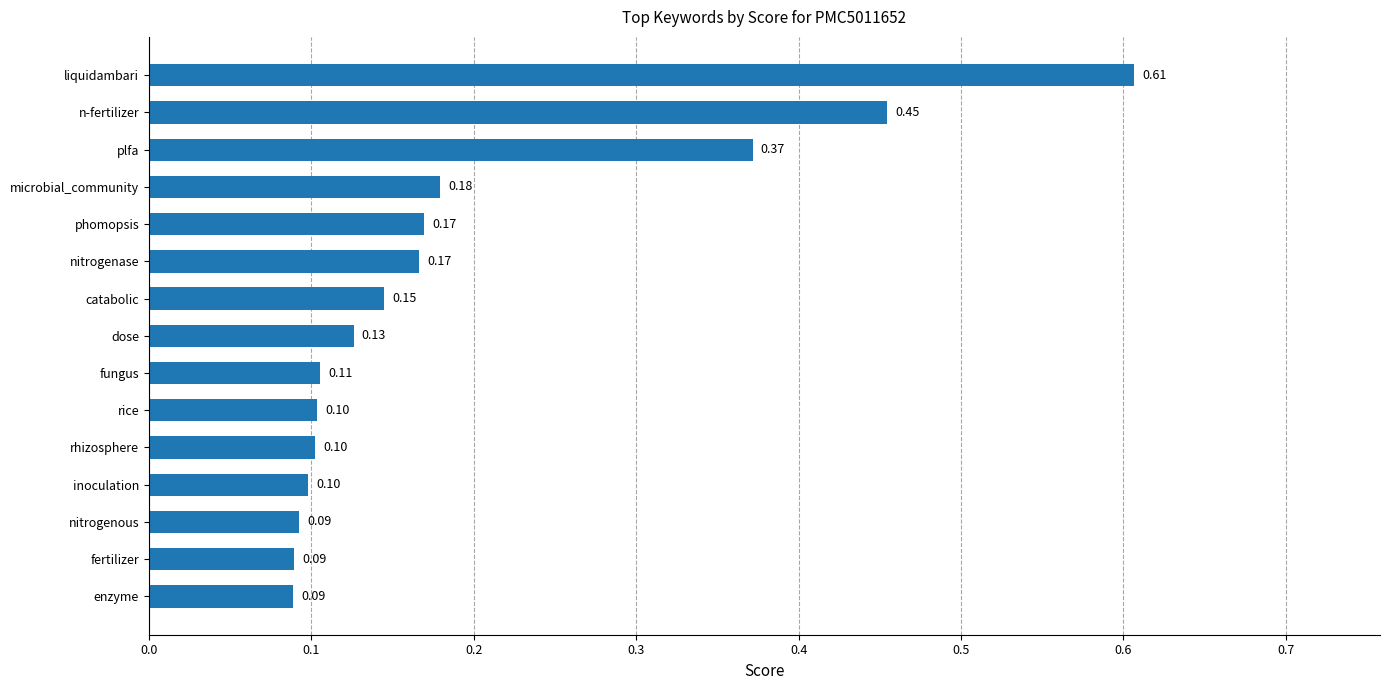

What is the label of the 15th bar from the top?

enzyme